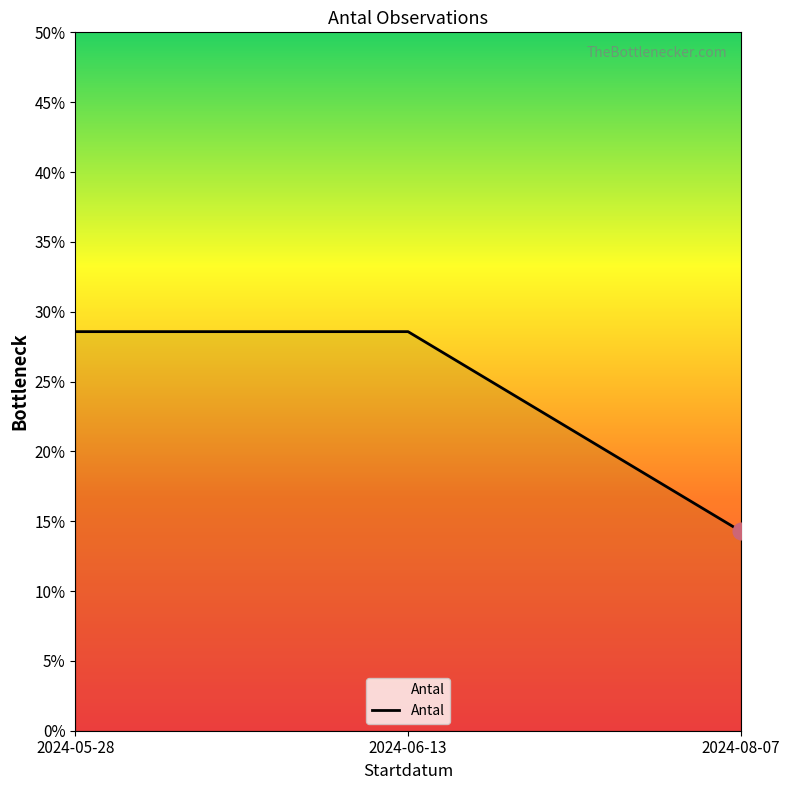

Rank the categories by value from highest to lowest.

2024-05-28, 2024-06-13, 2024-08-07